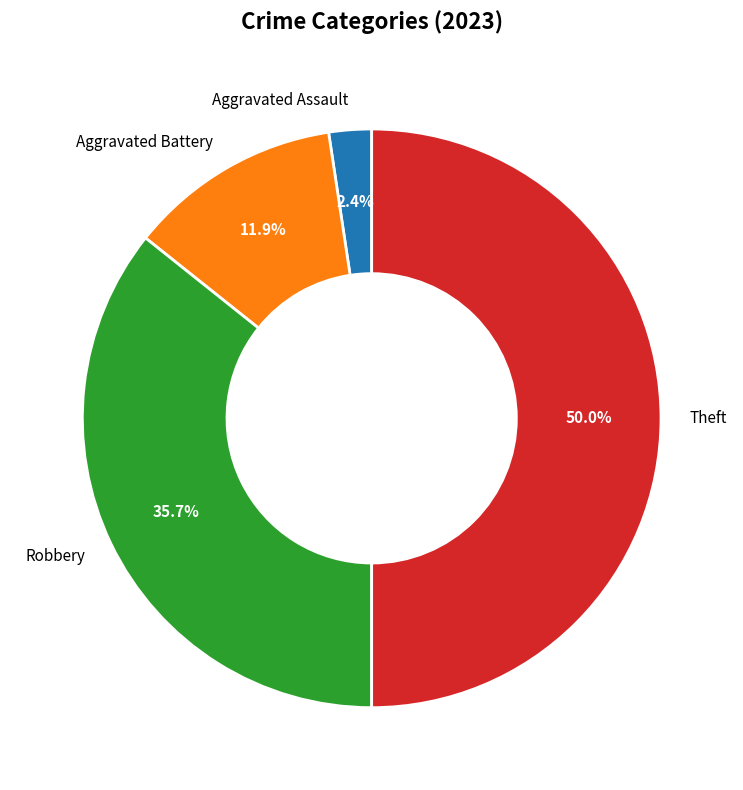

What percentage is the Robbery slice, to the nearest percent?

36%